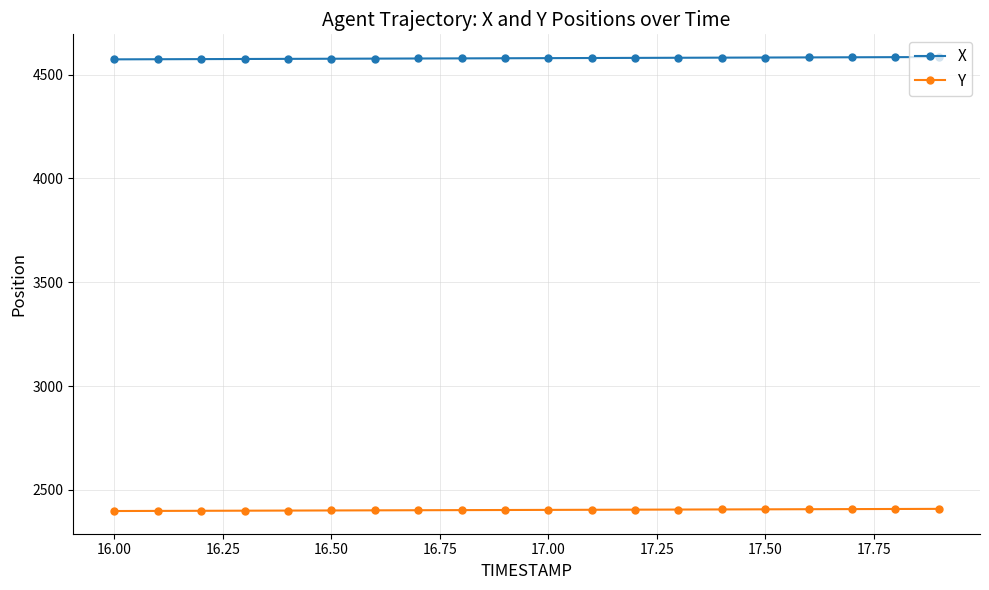

List the series in order of their peak value, lowest first.

Y, X